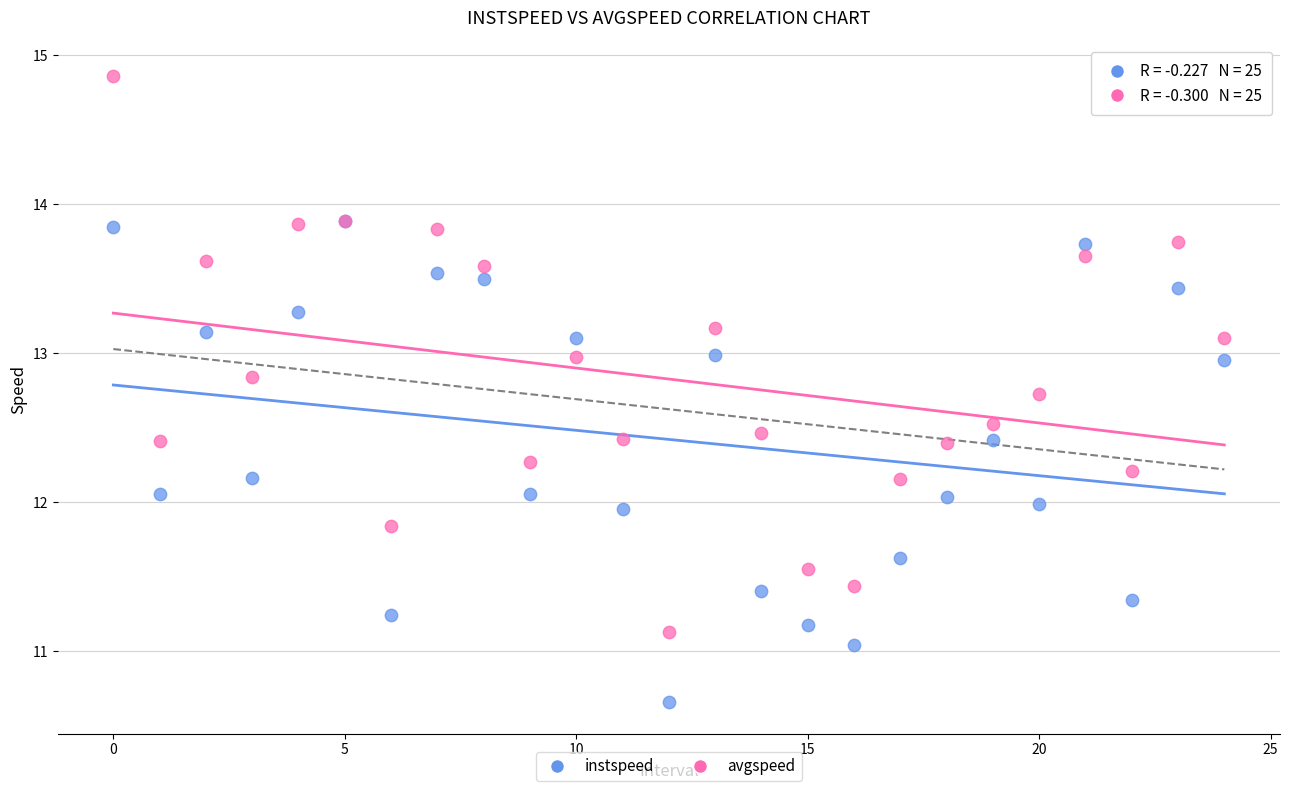

What are all the series names shown in the legend?

instspeed, avgspeed